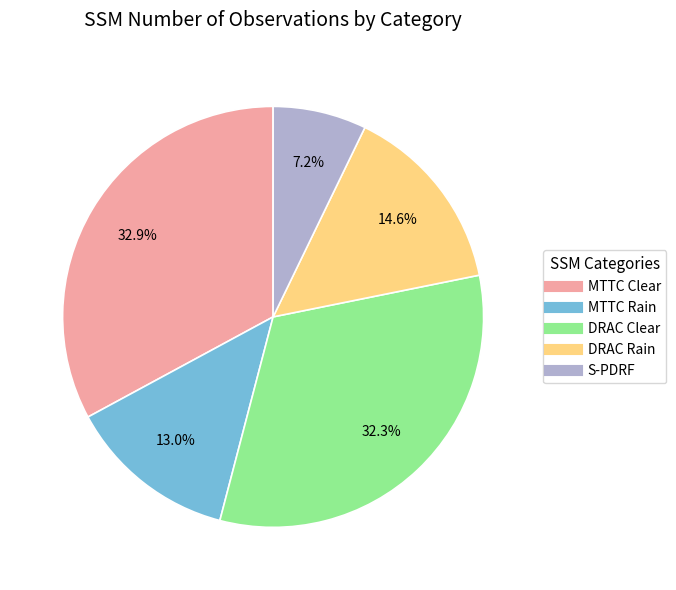

Is it true that DRAC Clear is 22% of the pie?

False